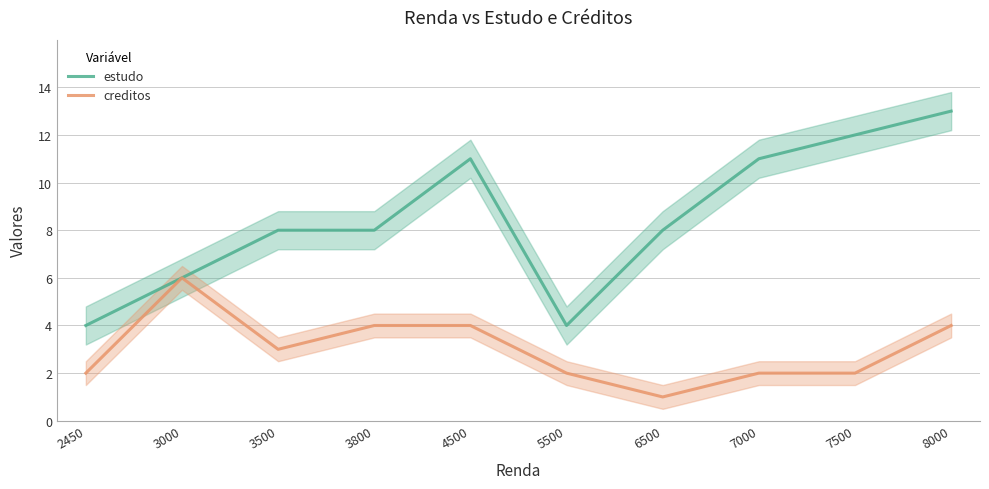

List the labels in order of estudo value, smallest first.

2450, 5500, 3000, 3500, 3800, 6500, 4500, 7000, 7500, 8000